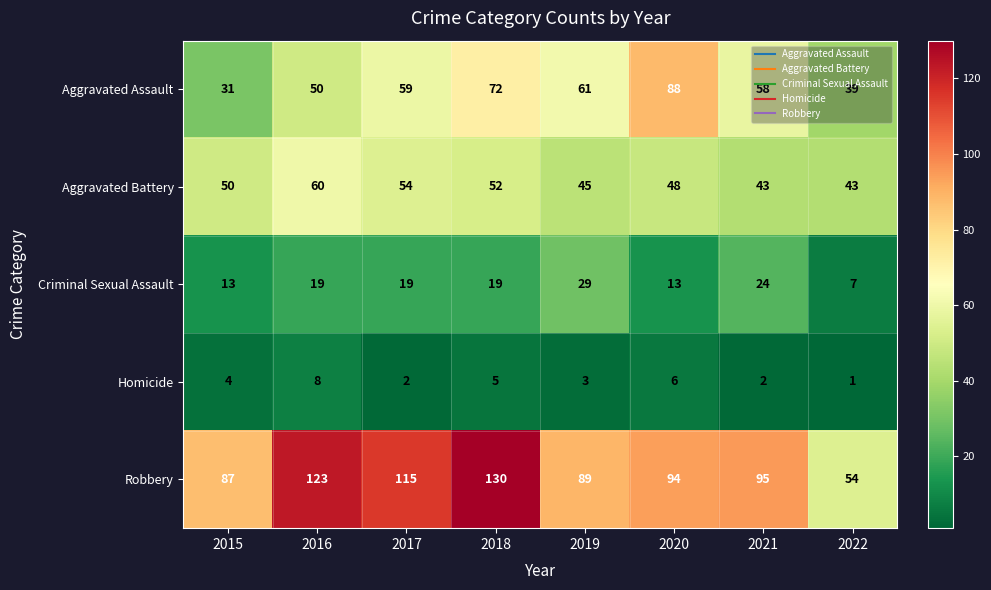

What is the greatest value displayed?

130